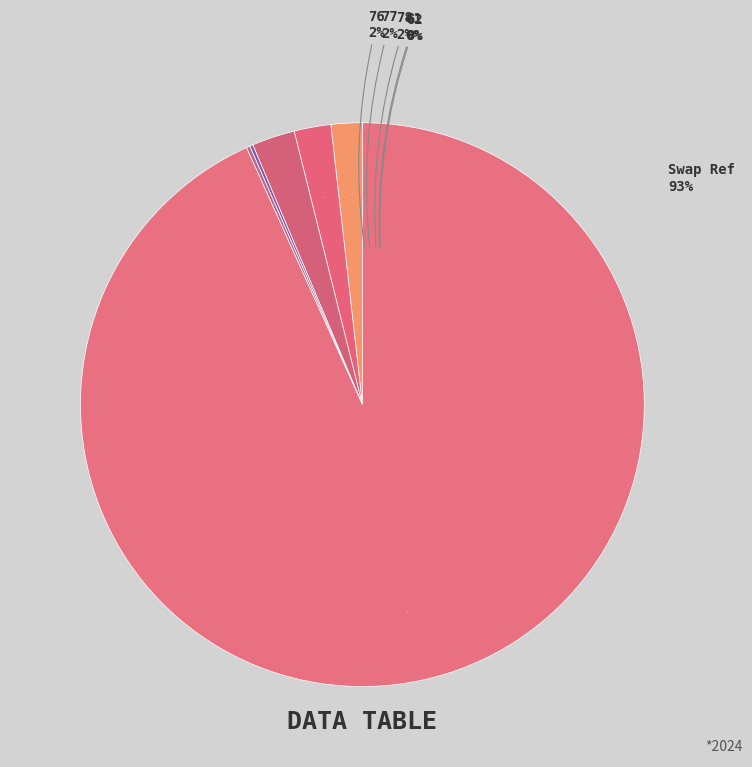

Between Swap Ref and 78, which is larger?

Swap Ref